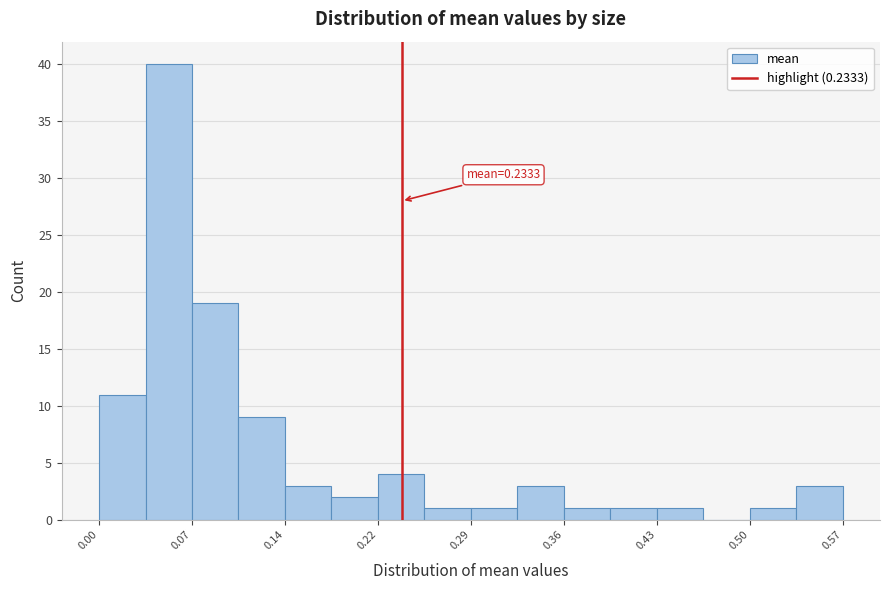

Around what value on the x-axis is the tallest bar? Give the approximate position of its centre, as read against the axis.

0.05